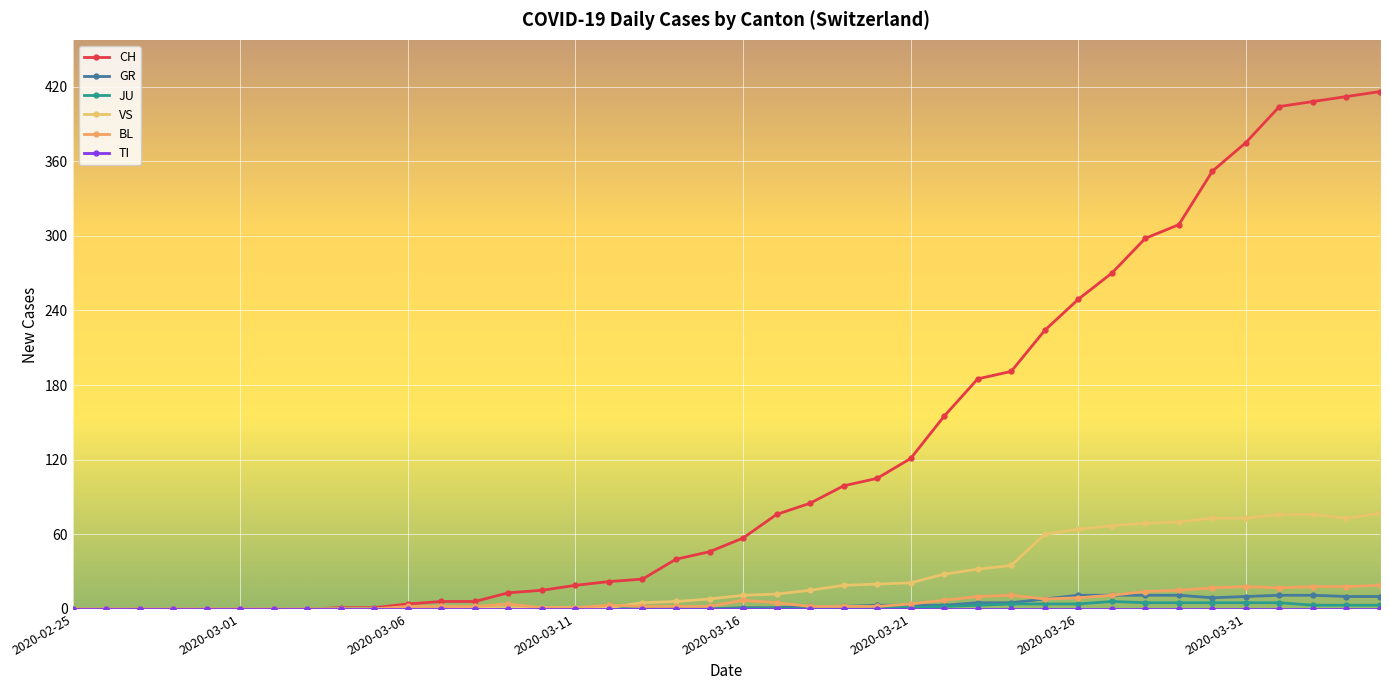

True or false: GR has more than 0 points higher than both neighbors.

True